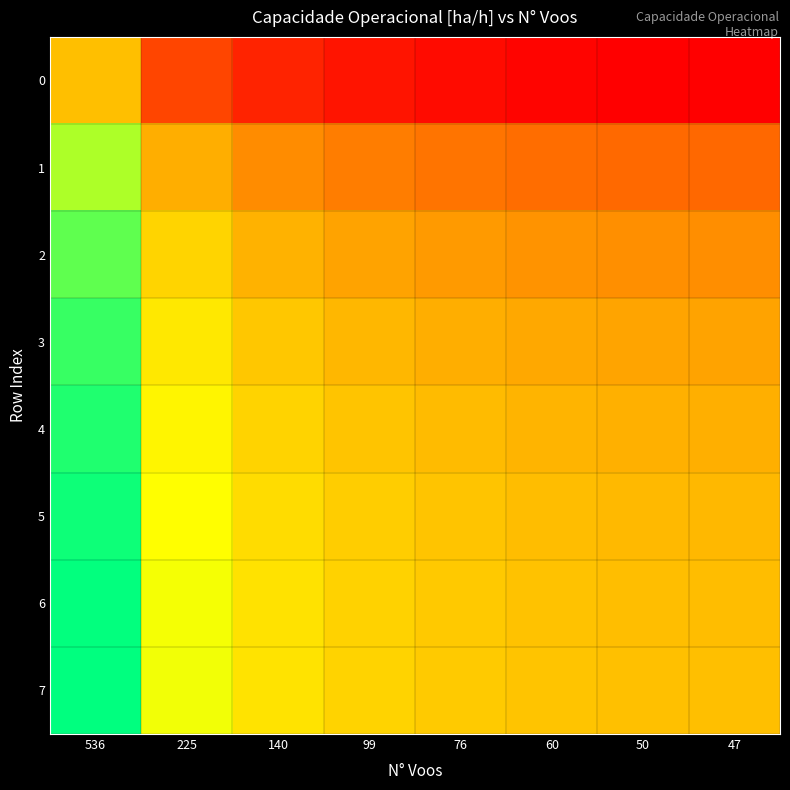

Count the number of data series in this chart.

8